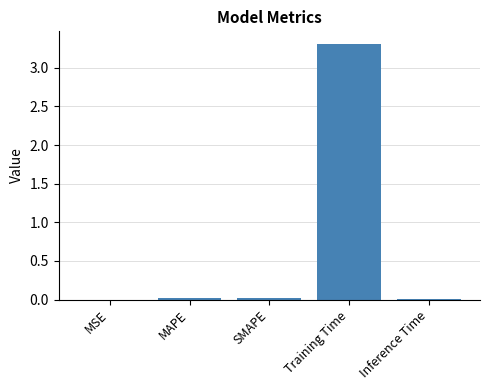

Is it true that the value at Training Time is 3.3?

True